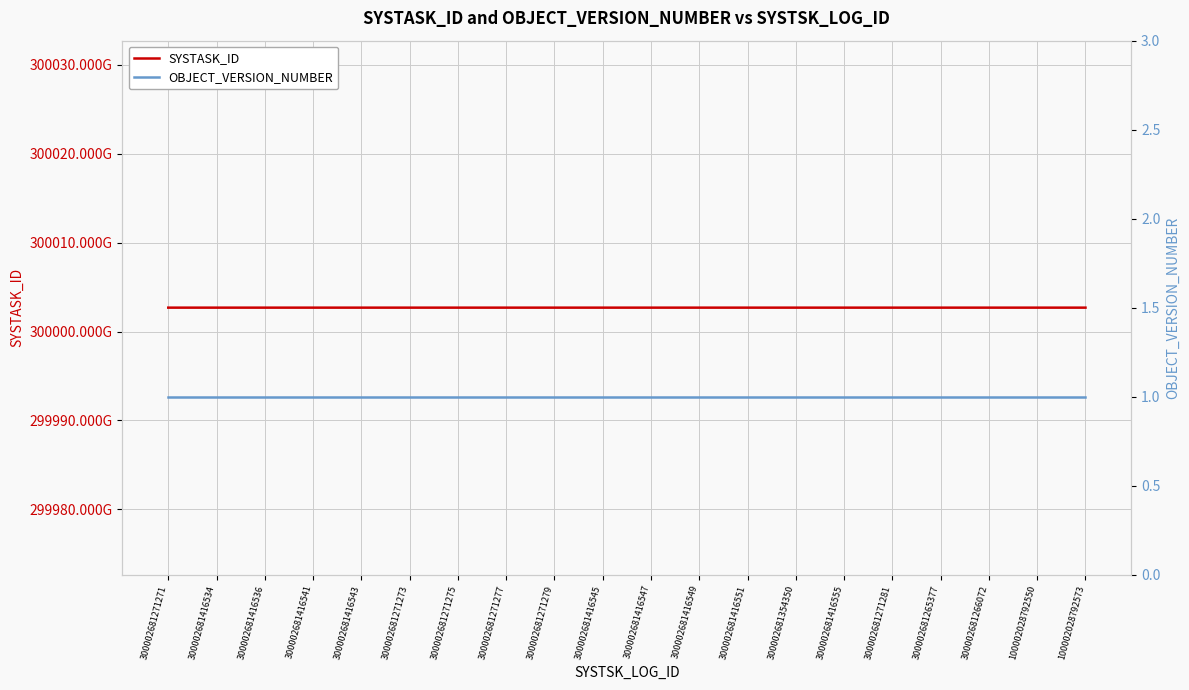

What is the sum of all OBJECT_VERSION_NUMBER values?

20